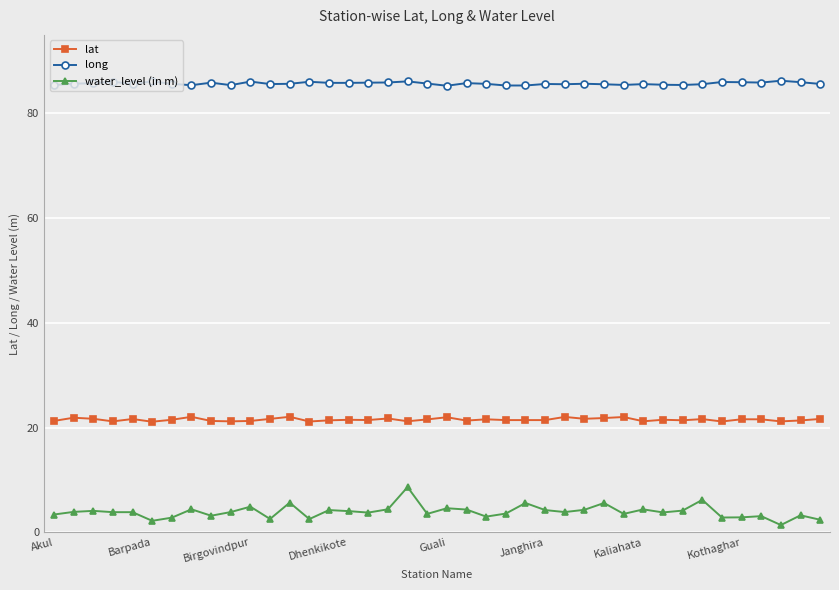

At how many categories does at least one series exceed 45?

40